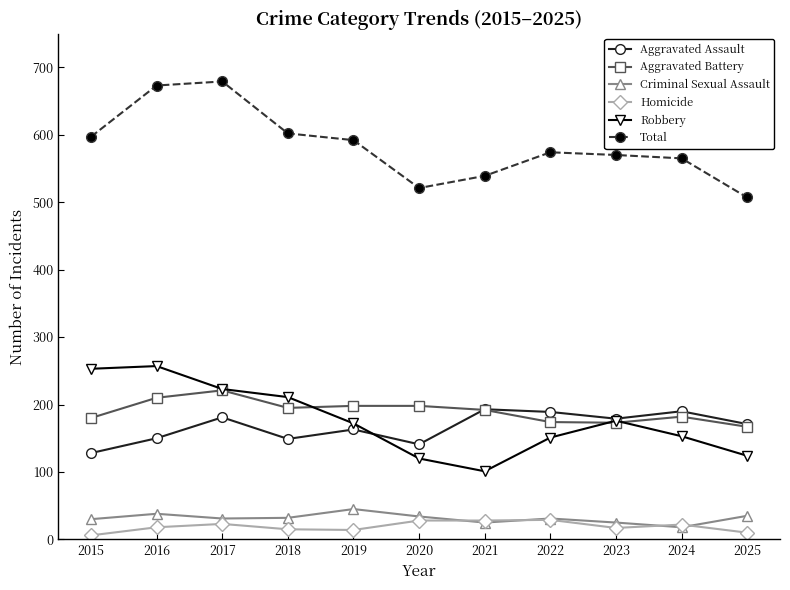

How many lines are shown in the chart?

6